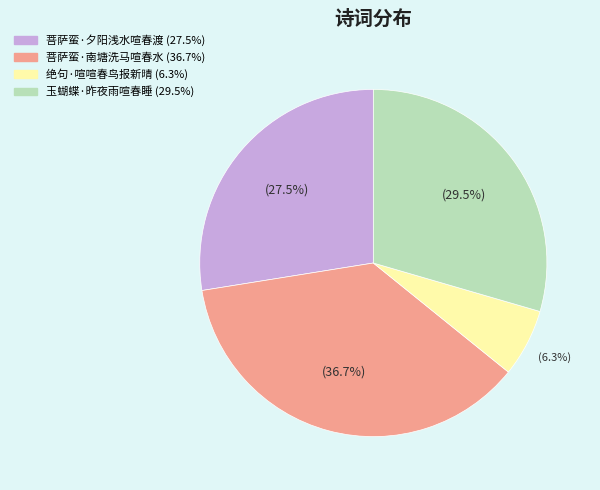

What percentage is the 菩萨蛮·南塘洗马喧春水 slice, to the nearest percent?

37%